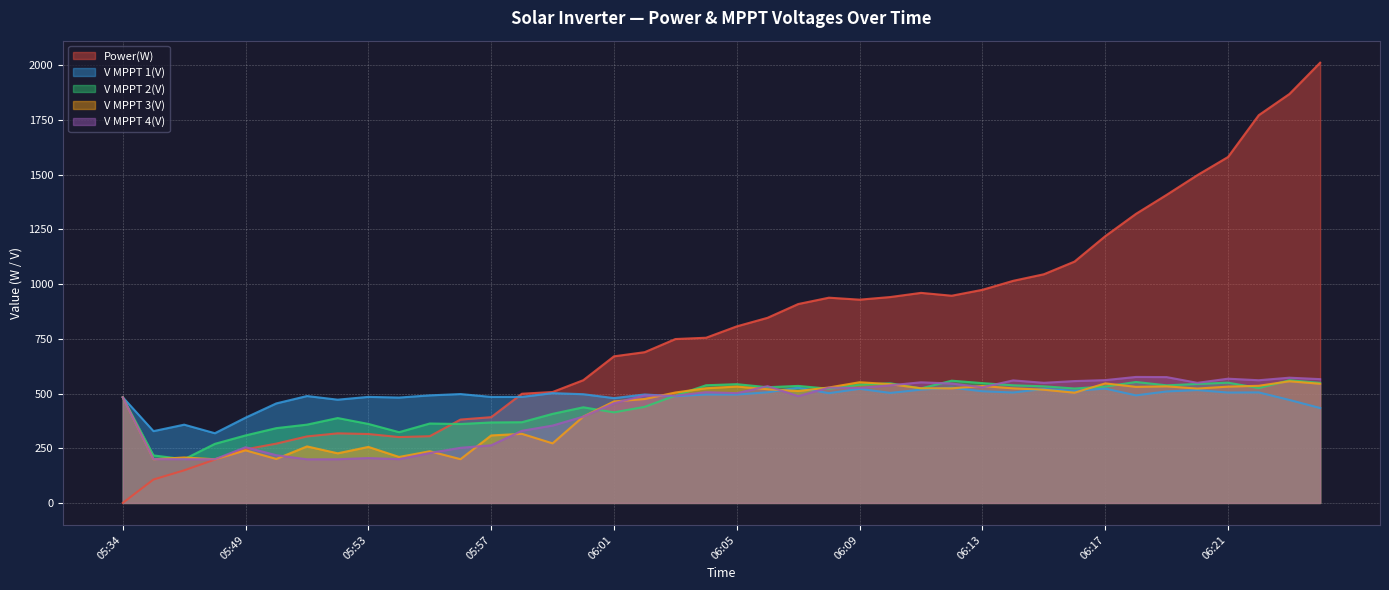

Which category has the highest value across all series?

06:24